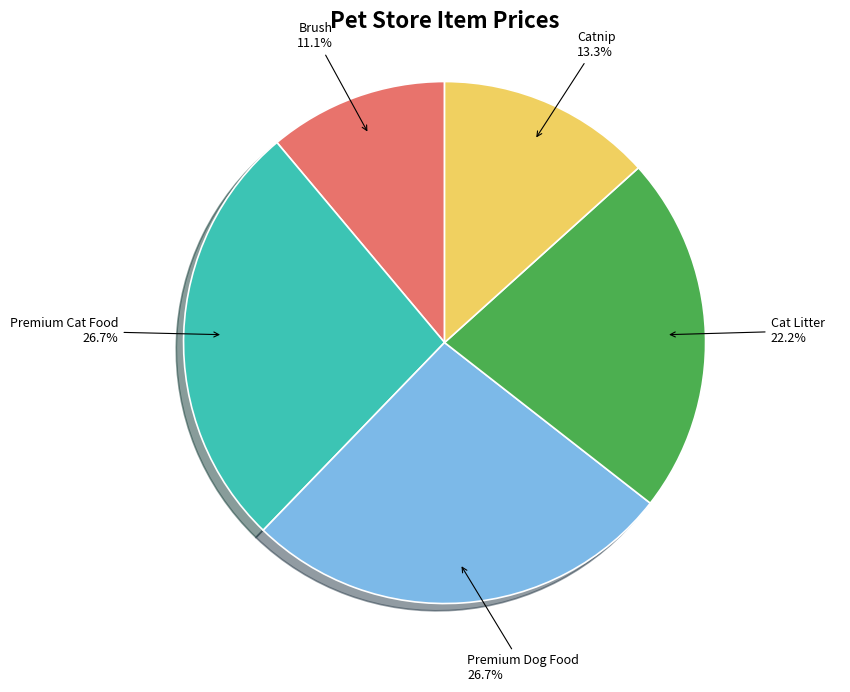

How many slices are in this pie chart?

5